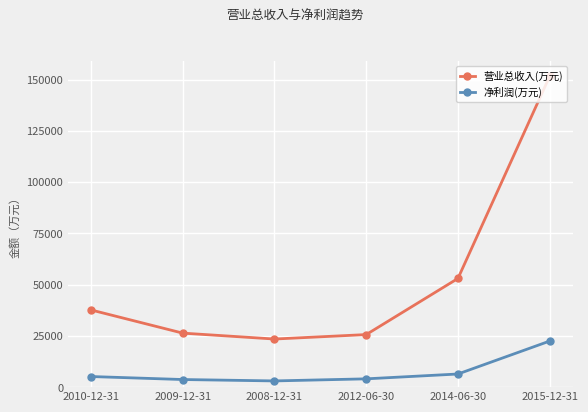

True or false: 净利润(万元) and 营业总收入(万元) intersect in this chart.

False